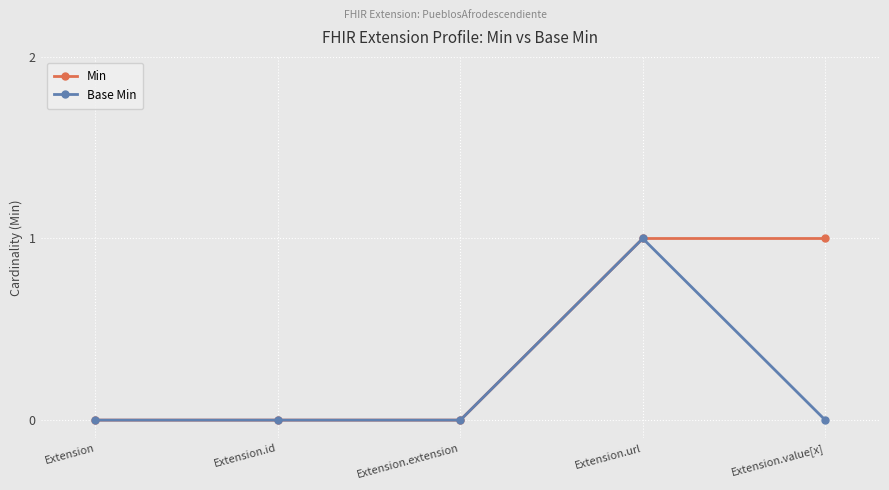

Reading right to left, transcribe all the data shown in this chart.

Min: 1	1	0	0	0
Base Min: 0	1	0	0	0